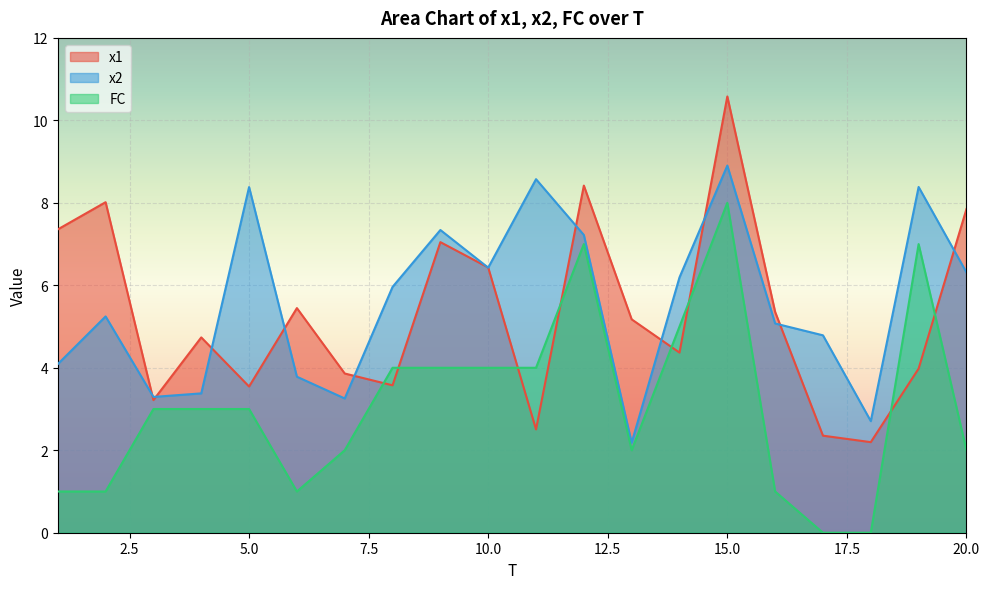

True or false: x2 and FC intersect in this chart.

False